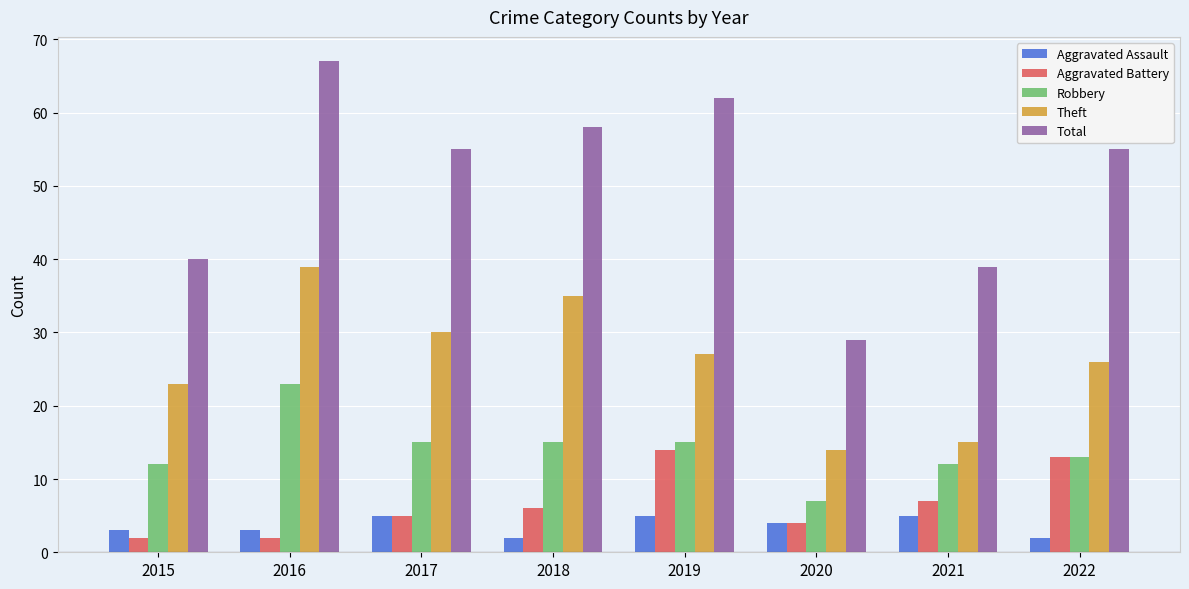

What is the value of the Robbery bar at the 2nd from the left?

23